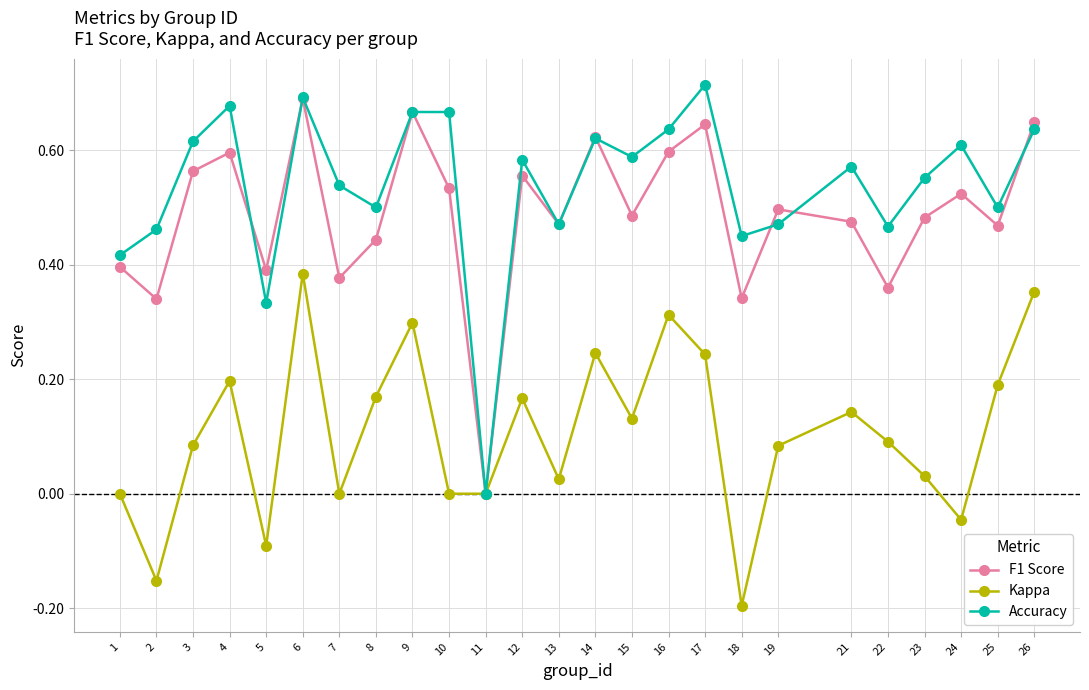

Which label corresponds to the smallest value in the chart?

18